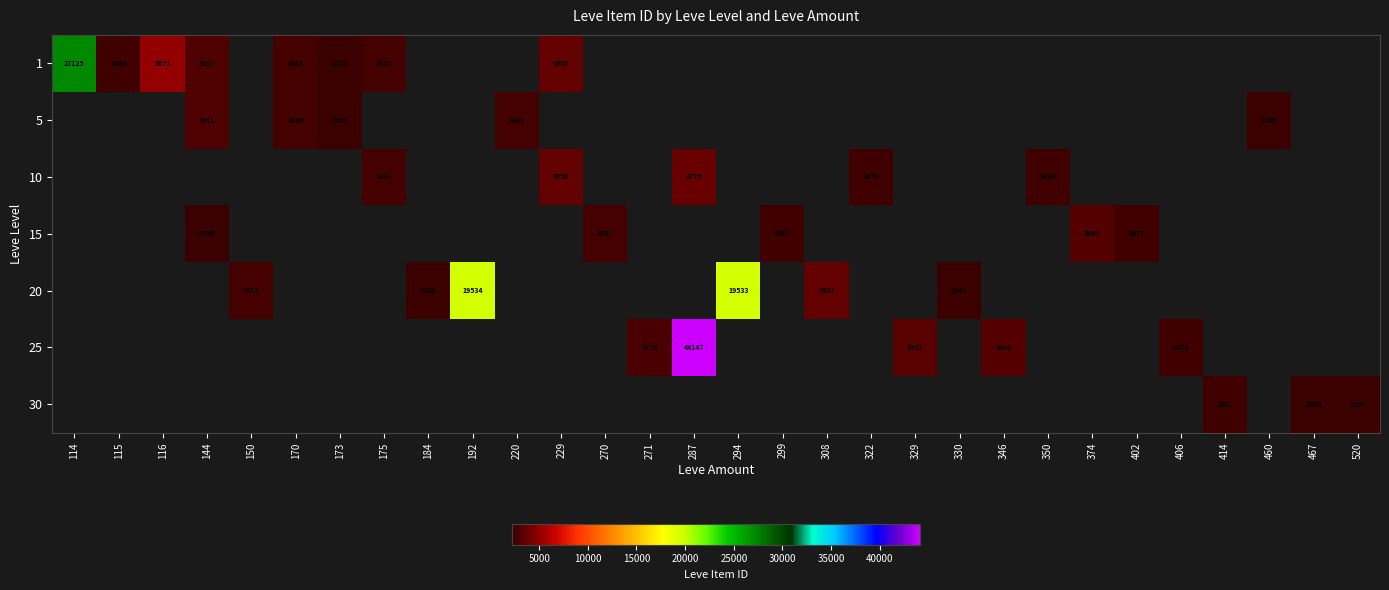

True or false: 5 has a value of 2230 at 173.

True